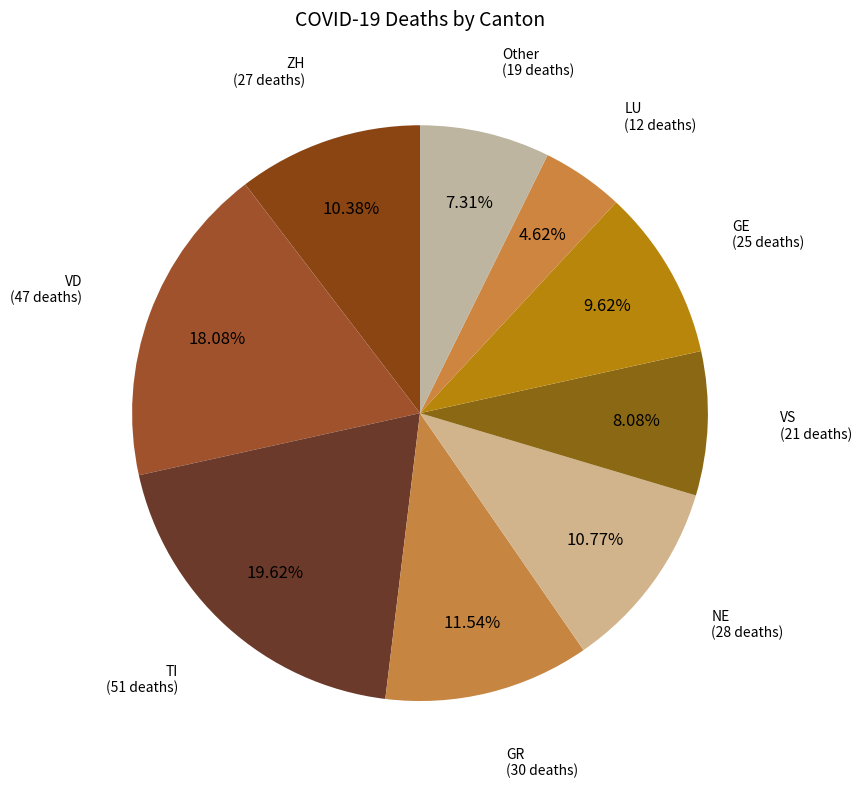

Between Other and VD, which is larger?

VD